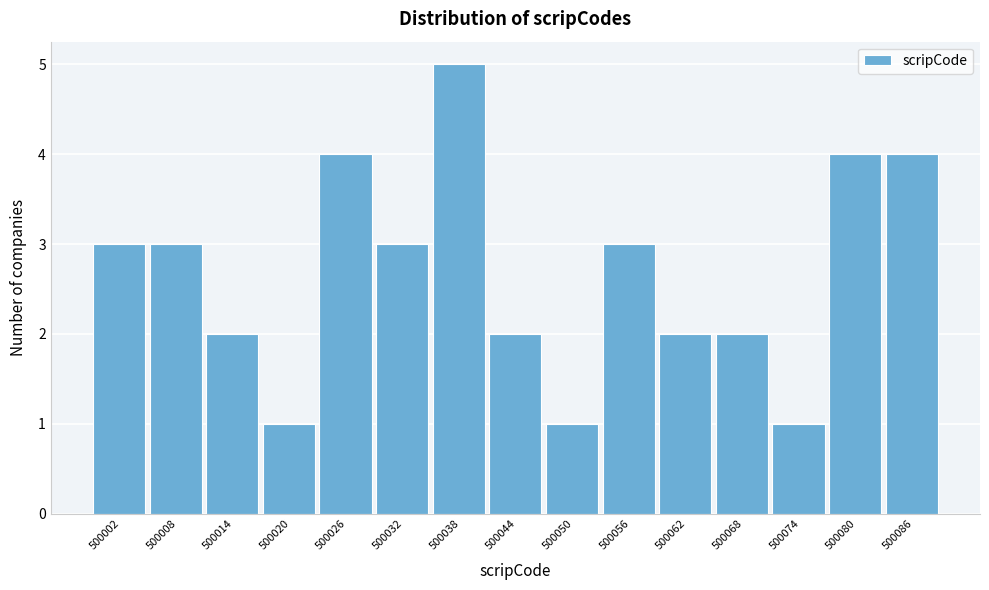

Reading right to left, extract all data points from this chart.

4	4	1	2	2	3	1	2	5	3	4	1	2	3	3